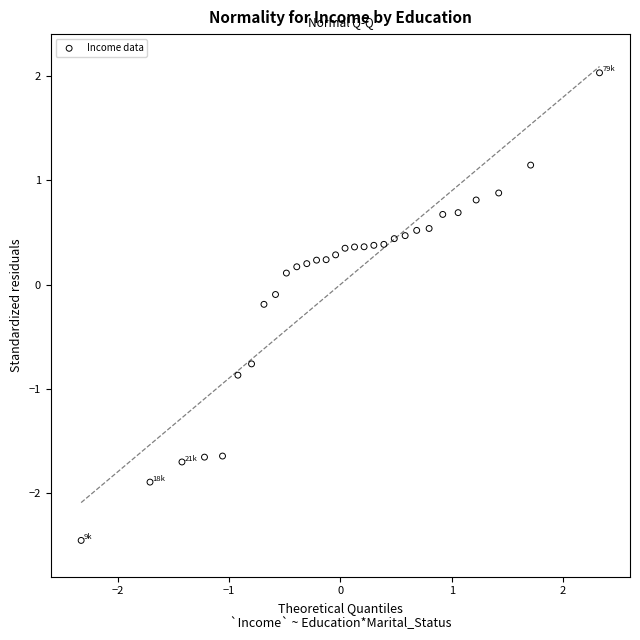

What is the range of X values (max minus min)?

4.7